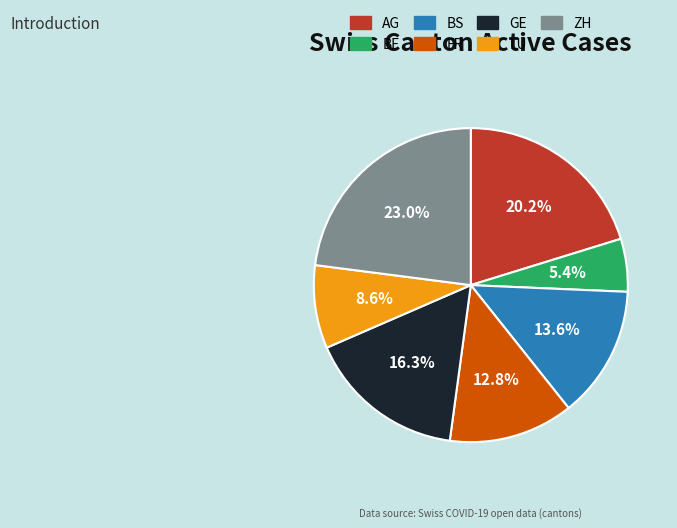

Combined, what portion of the pie is GE and LU?

24.9%